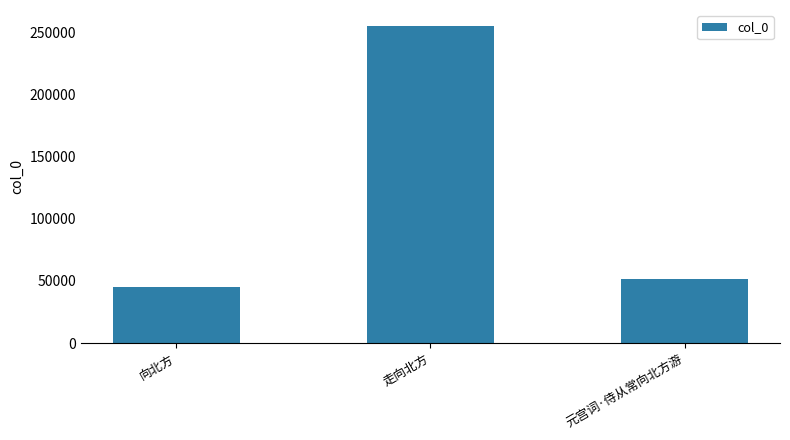

The value at 向北方 is 26633. True or false?

False